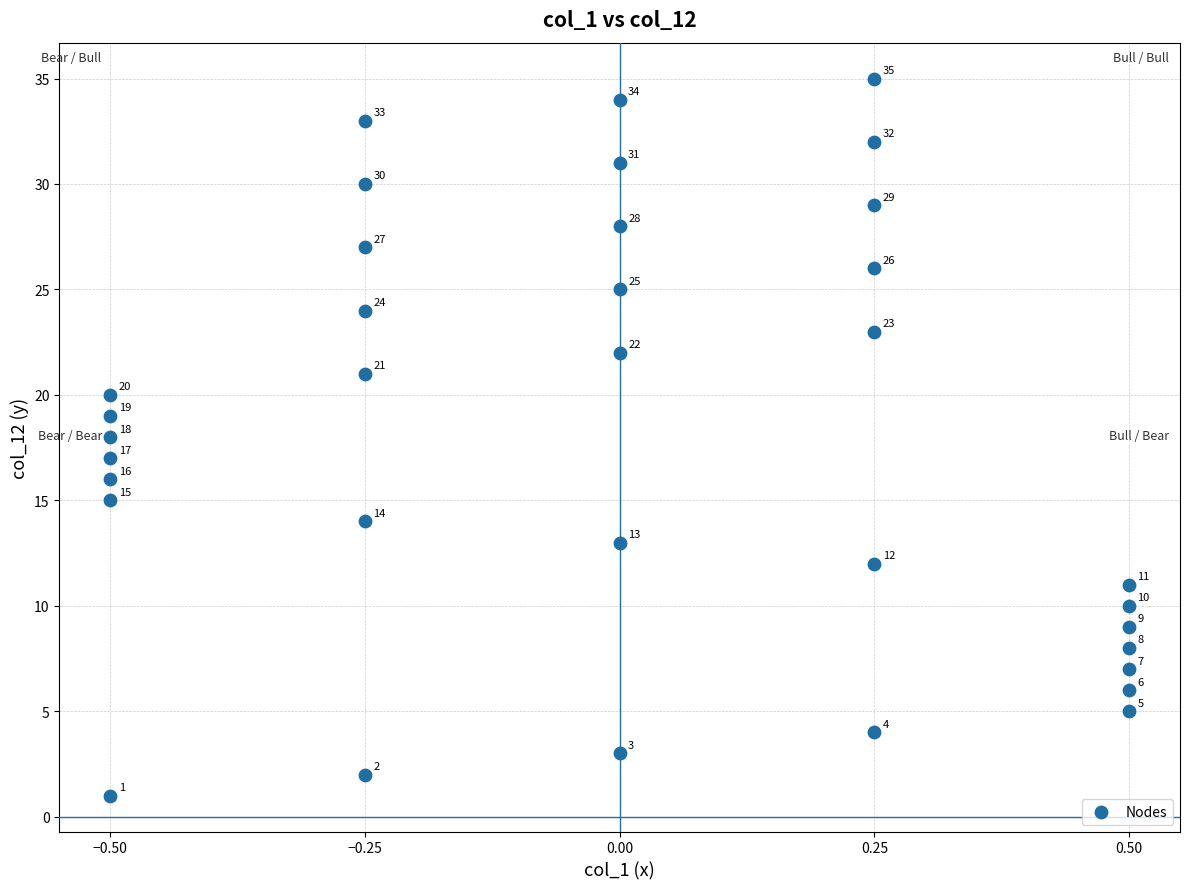

What Y value in the scatter plot is closest to 18?

18